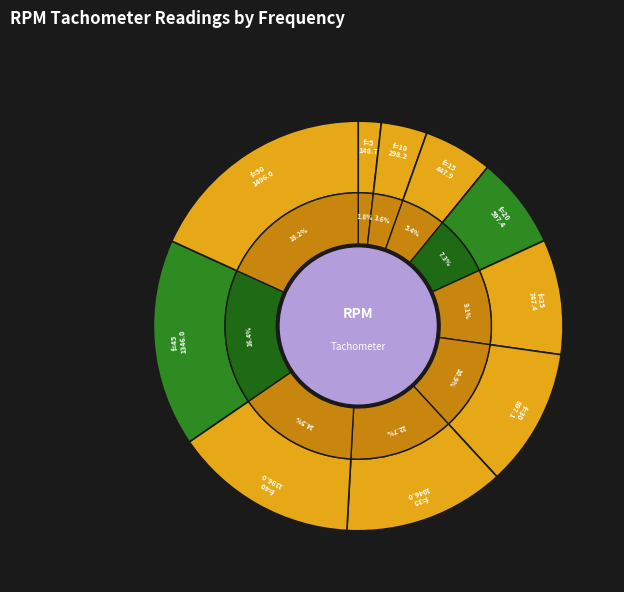

To the nearest percent, what portion does 40 represent?

15%